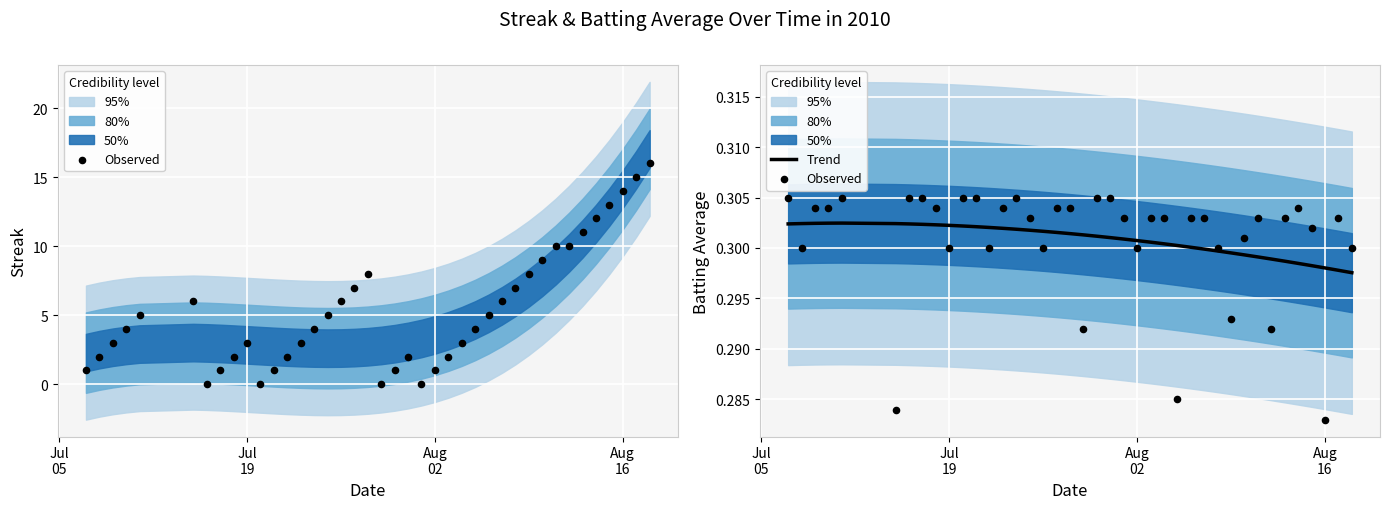

Is the value of Trend at 38 greater than the value of Observed at 17?

No